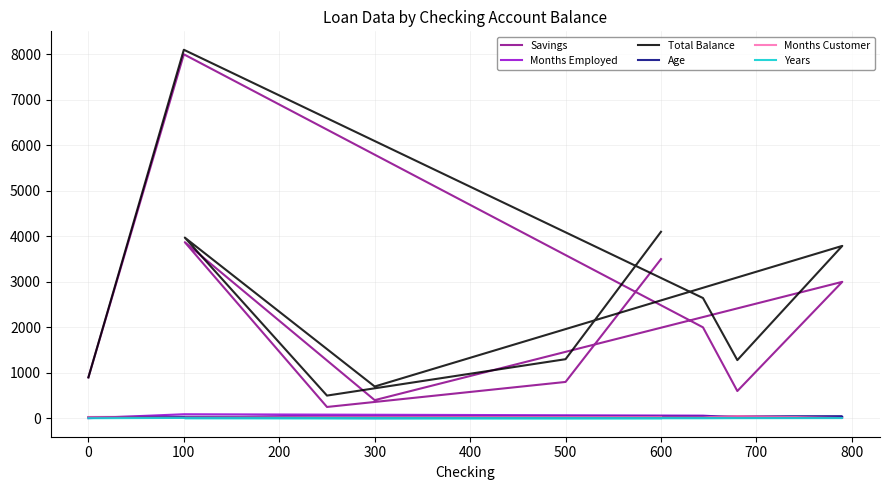

The Total Balance series shows 2174 at 500. True or false?

False